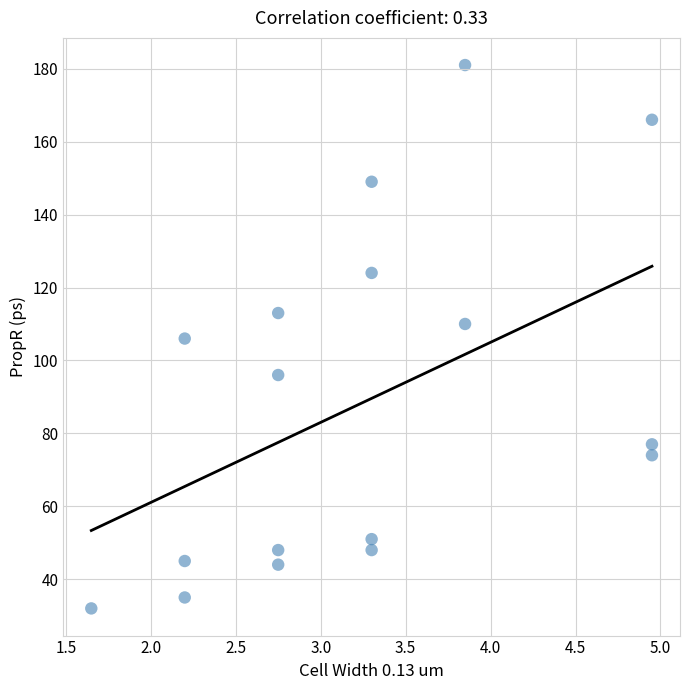

What is the range of Y values (max minus min)?

149